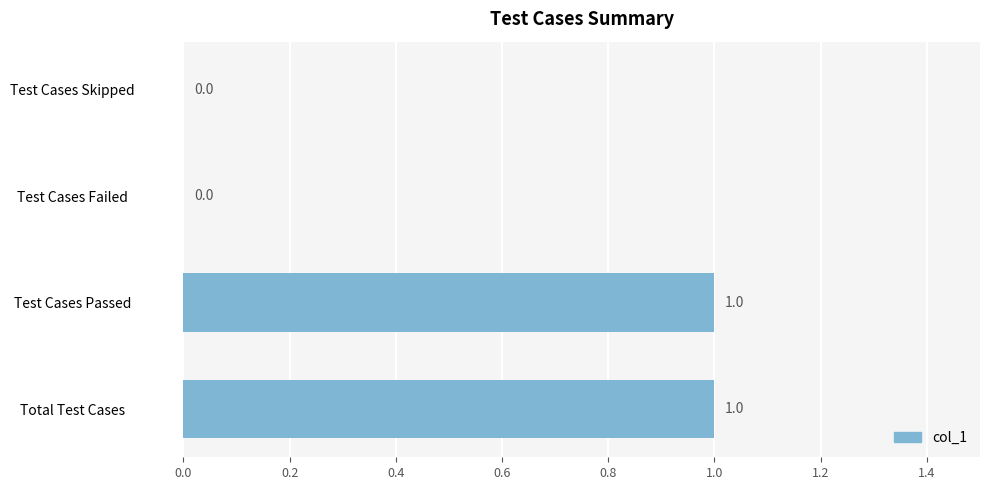

Between Test Cases Failed and Total Test Cases, which is larger?

Total Test Cases